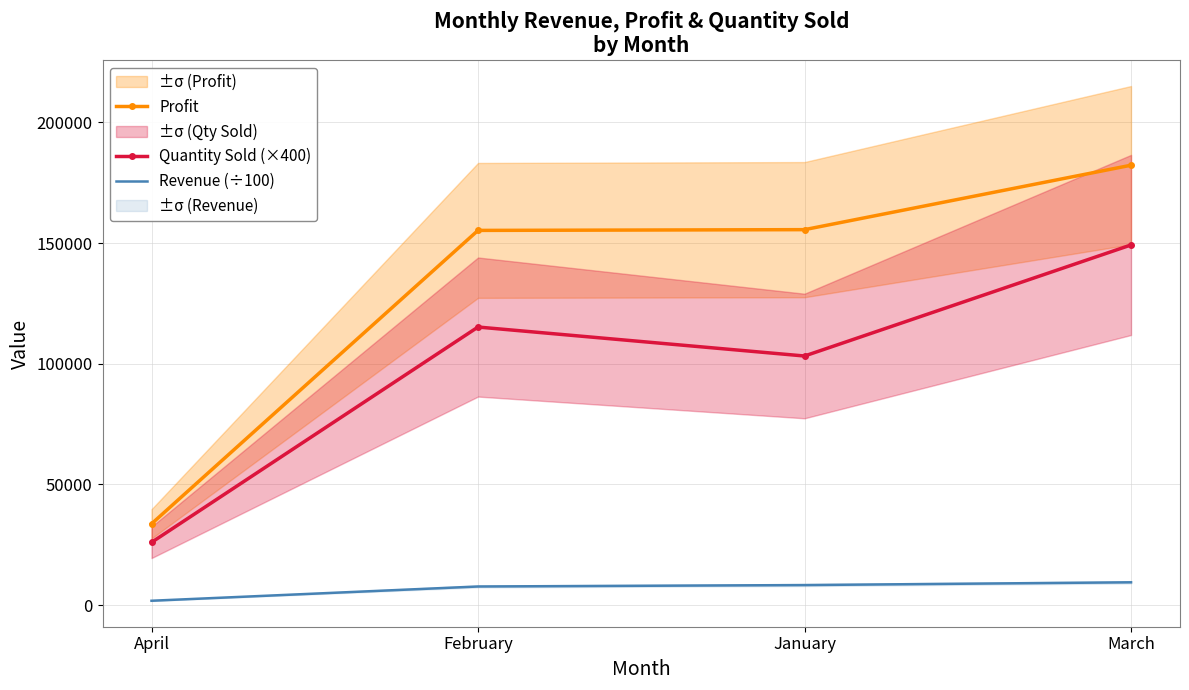

True or false: Quantity Sold (×400) and Profit intersect in this chart.

False